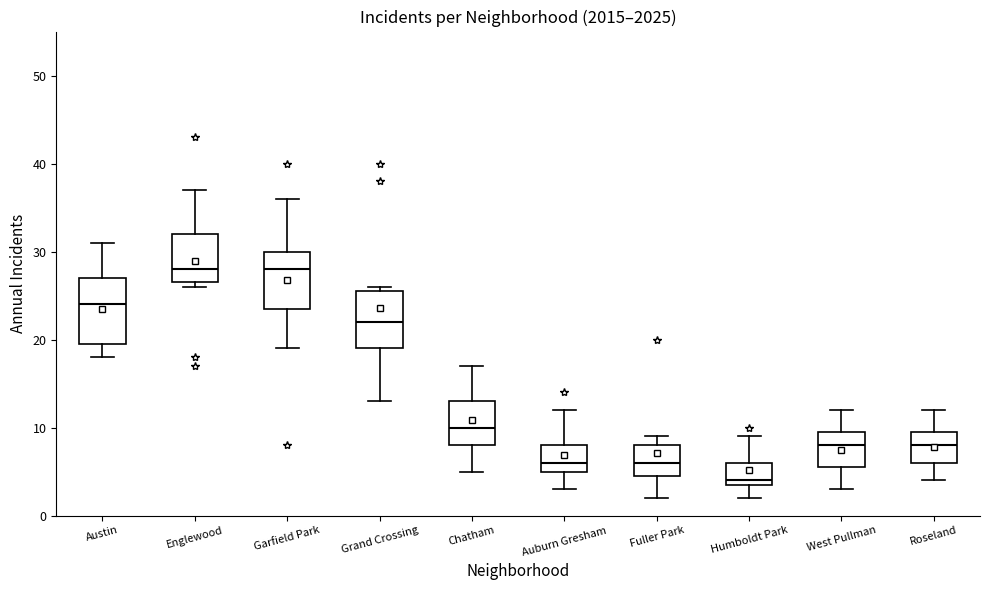

Reading left to right, read every box against the y-axis: the position of its median line, the range the box covers, and the ends of its whiskers. The values are not printed on the chart, so give them approximately, as read against the axis.

Austin: median 24, box 20 to 27, whiskers 18 to 31
Englewood: median 28, box 27 to 32, whiskers 26 to 37
Garfield Park: median 28, box 24 to 30, whiskers 19 to 36
Grand Crossing: median 22, box 19 to 26, whiskers 13 to 26 (just above the box's upper edge)
Chatham: median 10, box 8 to 13, whiskers 5 to 17
Auburn Gresham: median 6, box 5 to 8, whiskers 3 to 12
Fuller Park: median 6, box 5 to 8, whiskers 2 to 9
Humboldt Park: median 4 (just above the box's lower edge), box 4 to 6, whiskers 2 to 9
West Pullman: median 8, box 6 to 10, whiskers 3 to 12
Roseland: median 8, box 6 to 10, whiskers 4 to 12